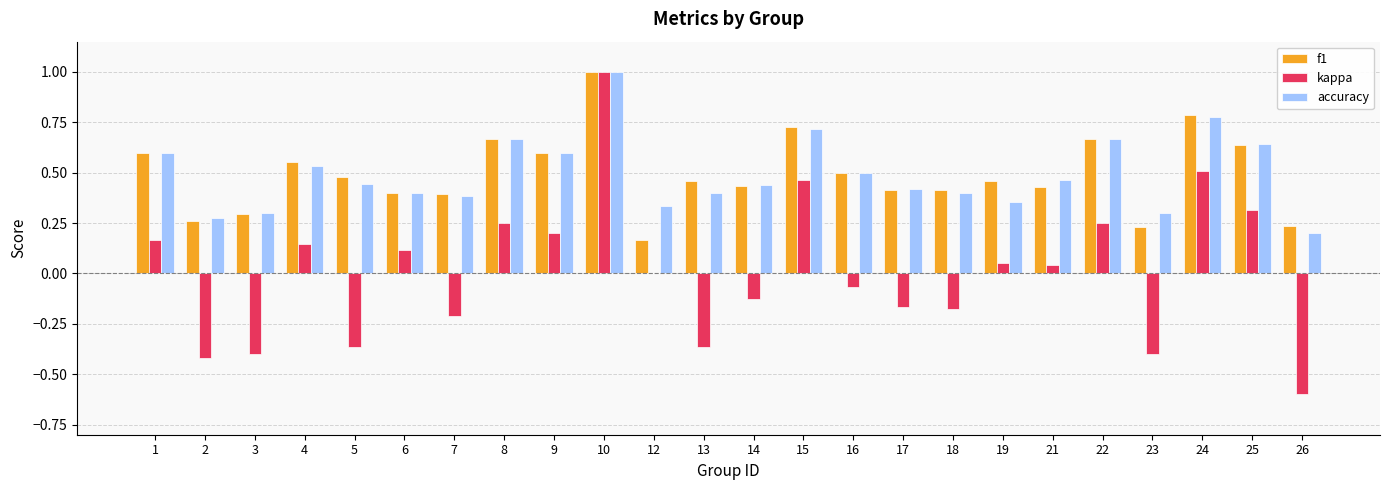

What is the maximum value for f1?

1.0